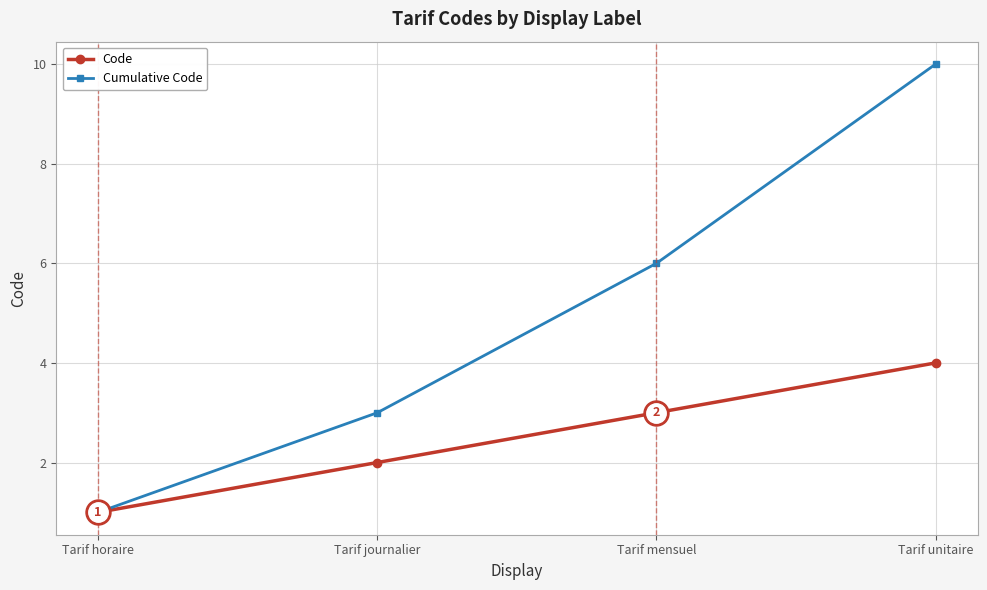

What value does the Code series have at Tarif unitaire?

4